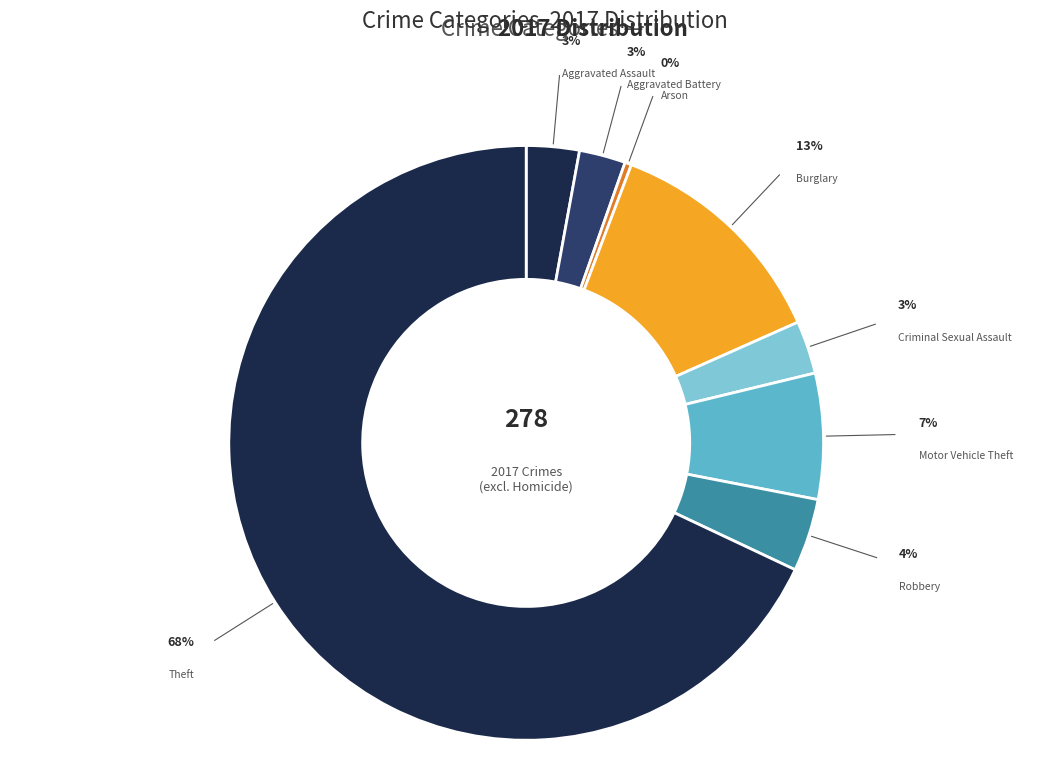

What is the smallest slice in the pie chart?

Arson